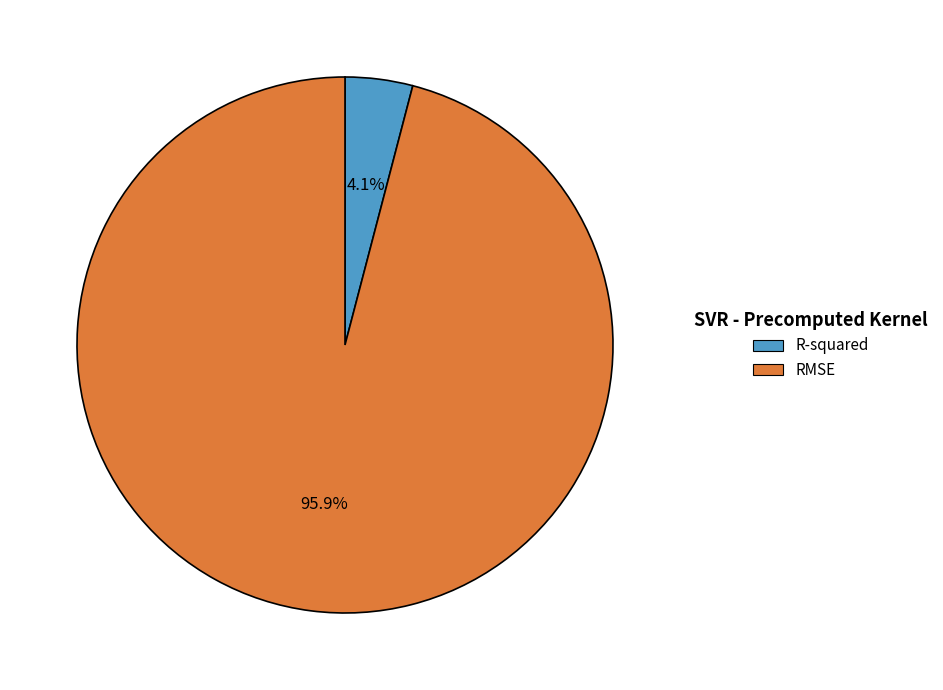

Which slice is the smallest?

R-squared